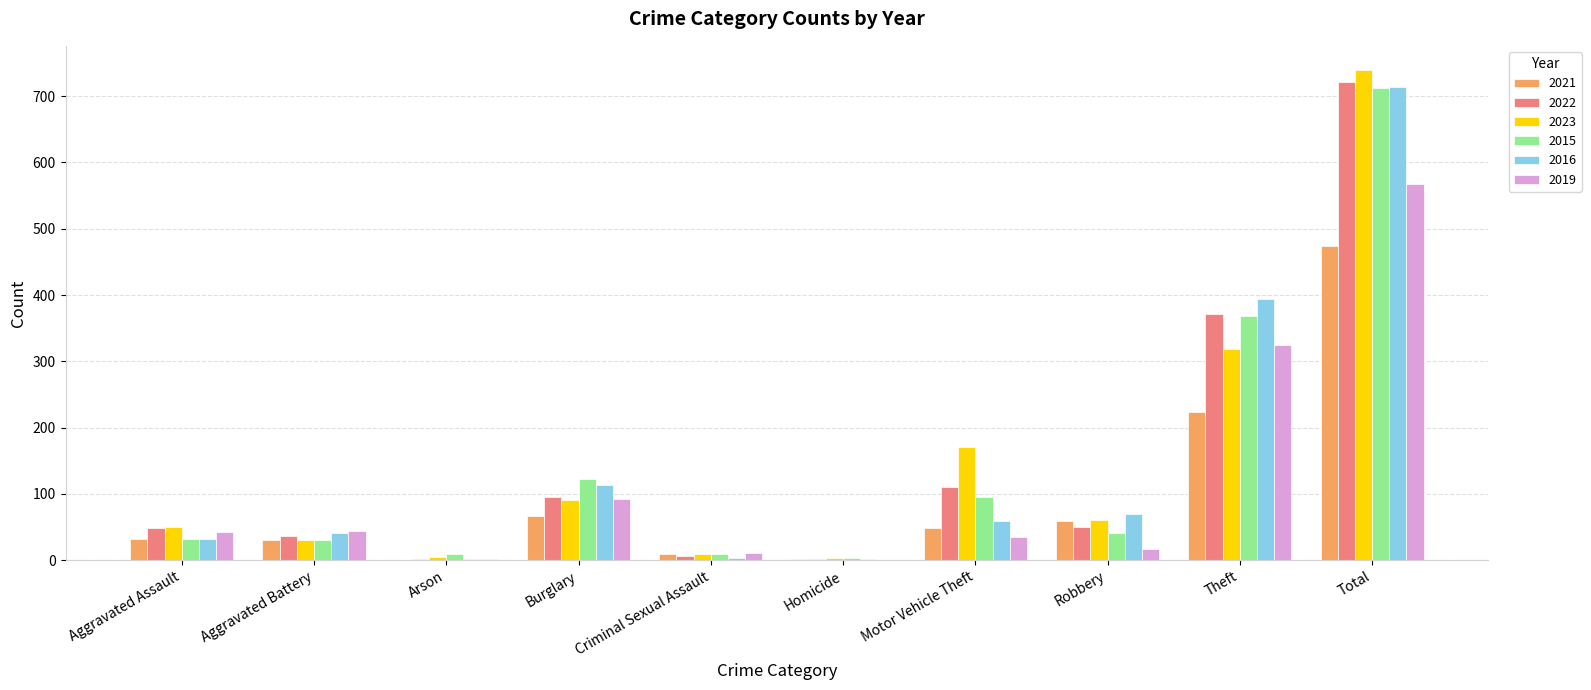

Is the value of 2022 at Theft greater than the value of 2021 at Homicide?

Yes